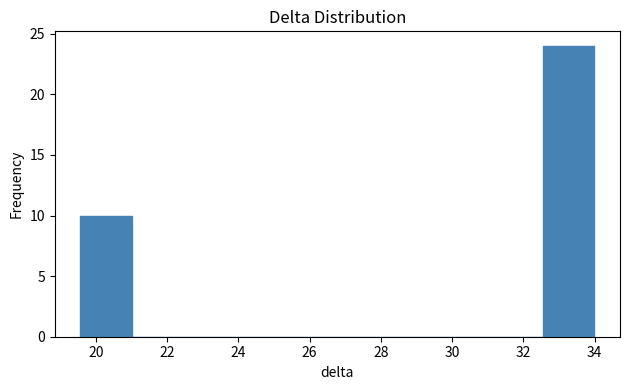

Over which range of the x-axis is the bar tallest?

32.6 to 34.0